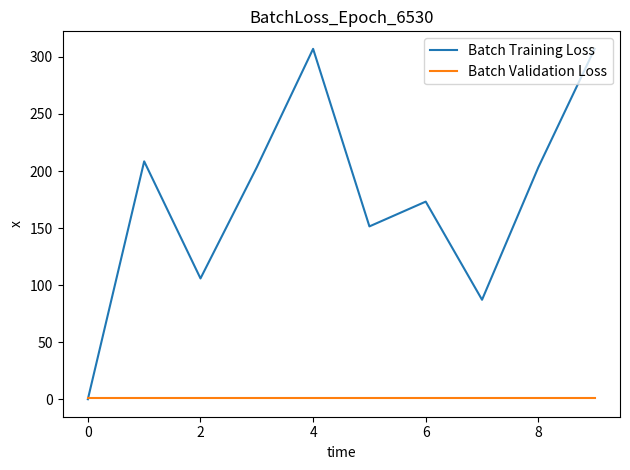

Rank the series by their maximum value, from highest to lowest.

Batch Training Loss, Batch Validation Loss